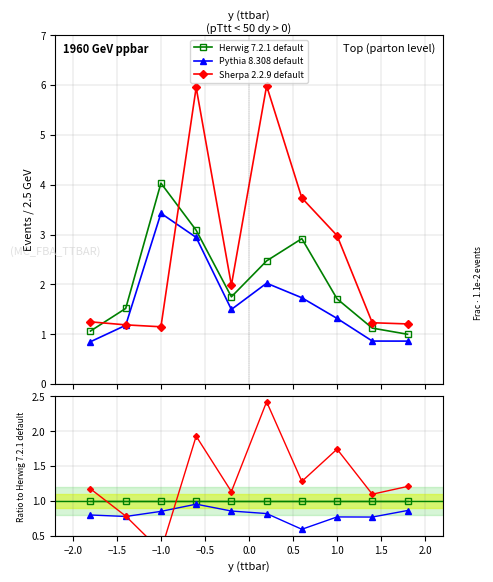

Which series has the largest total across all categories?

Sherpa 2.2.9 default